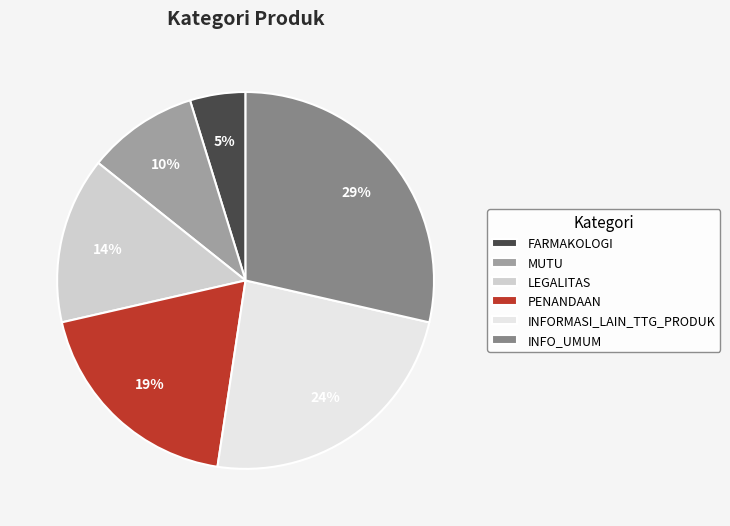

Which slice is the largest?

INFO_UMUM